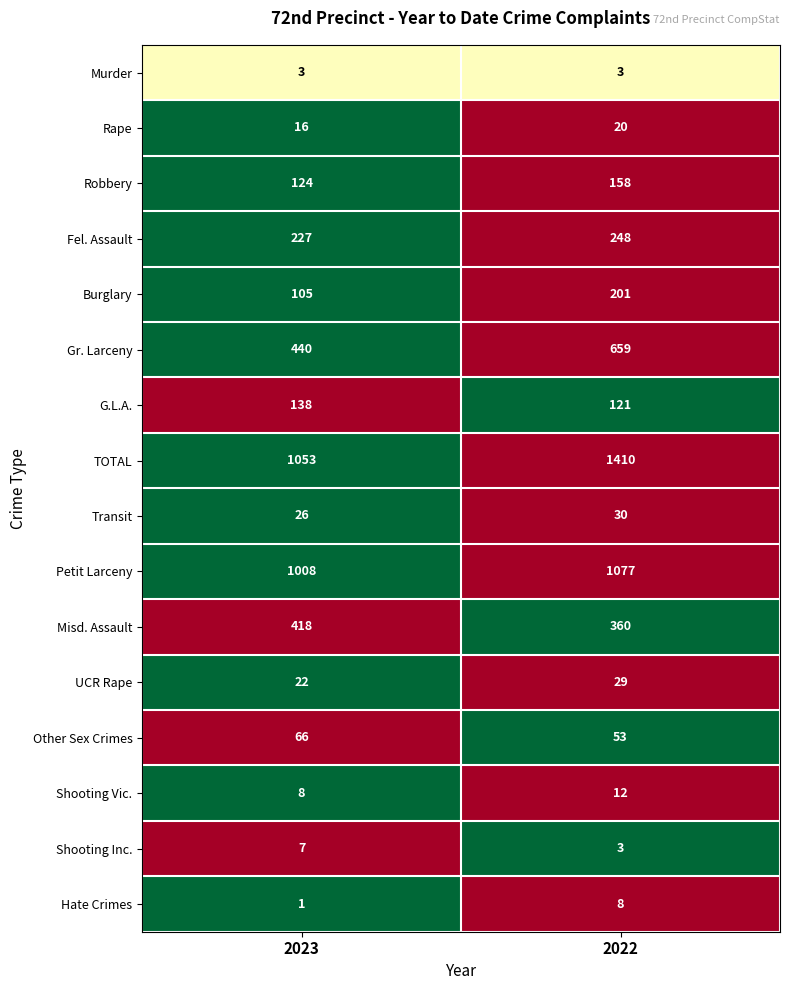

Where is Robbery nearest to the value 141?

2023